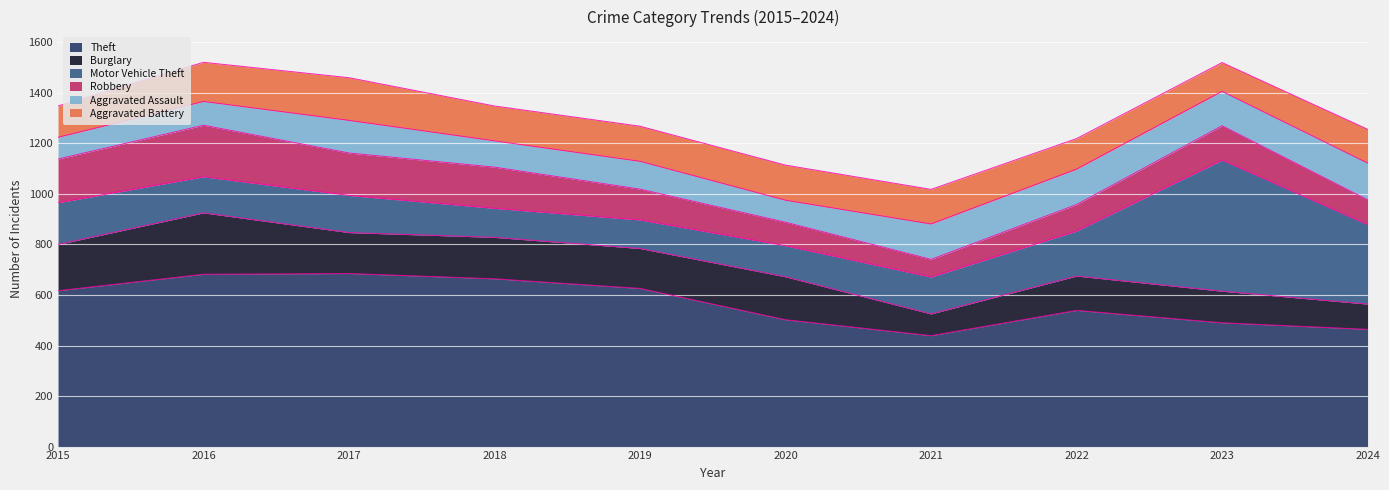

Reading left to right, what are all the values shown in this chart?

Theft: 2015=617	2016=682	2017=685	2018=664	2019=626	2020=502	2021=439	2022=539	2023=490	2024=464
Burglary: 2015=183	2016=243	2017=162	2018=164	2019=158	2020=170	2021=86	2022=136	2023=125	2024=100
Motor Vehicle Theft: 2015=165	2016=143	2017=147	2018=115	2019=113	2020=123	2021=146	2022=178	2023=519	2024=315
Robbery: 2015=173	2016=204	2017=168	2018=163	2019=122	2020=93	2021=70	2022=105	2023=136	2024=98
Aggravated Assault: 2015=86	2016=94	2017=129	2018=104	2019=110	2020=87	2021=140	2022=140	2023=136	2024=145
Aggravated Battery: 2015=124	2016=155	2017=169	2018=138	2019=139	2020=139	2021=137	2022=121	2023=114	2024=134